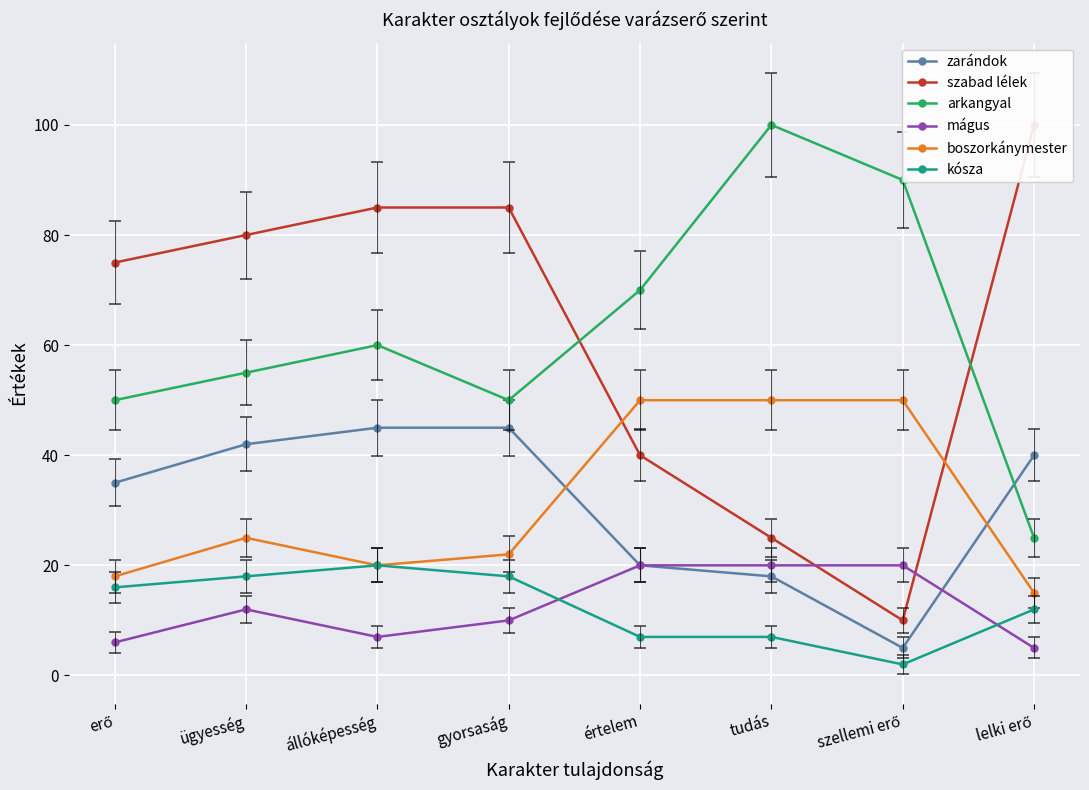

Between állóképesség and értelem, which series saw the biggest shift?

szabad lélek